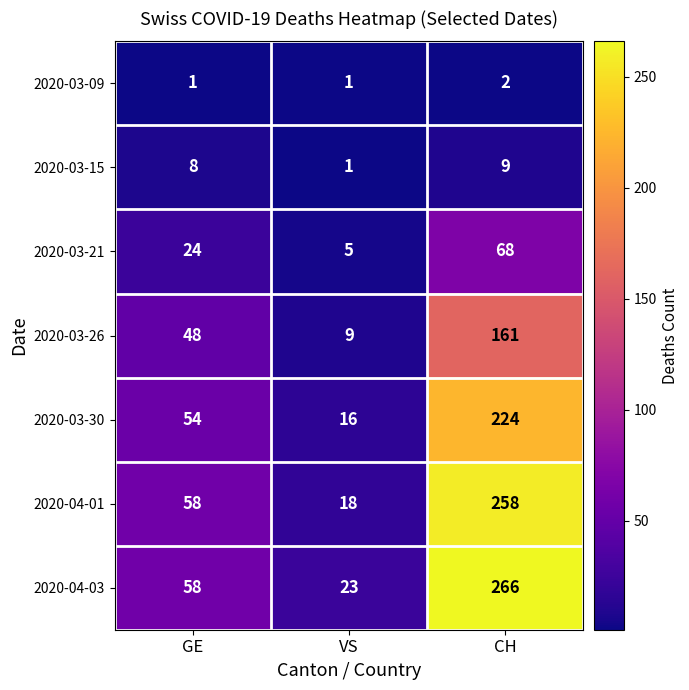

Reading left to right, transcribe all the data shown in this chart.

2020-03-09: 1	1	2
2020-03-15: 8	1	9
2020-03-21: 24	5	68
2020-03-26: 48	9	161
2020-03-30: 54	16	224
2020-04-01: 58	18	258
2020-04-03: 58	23	266